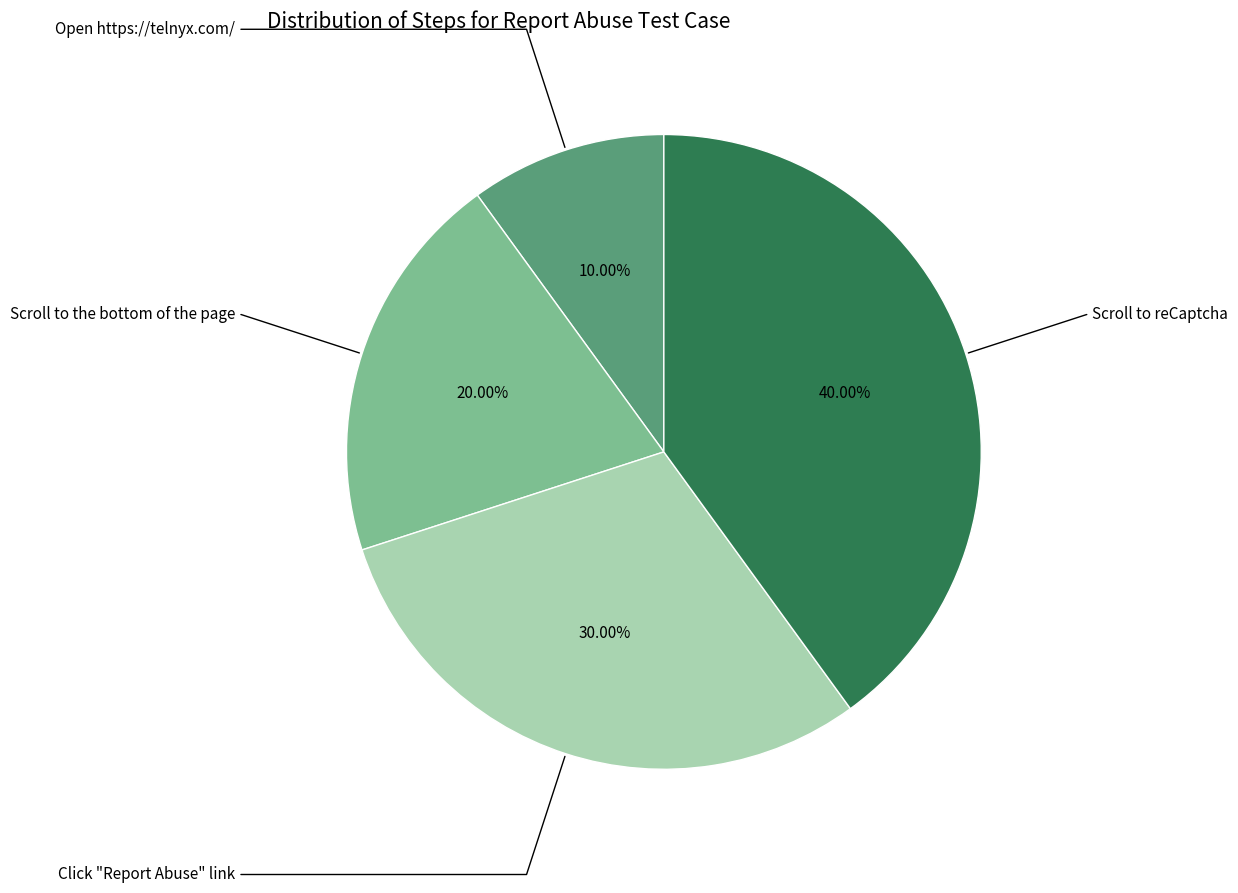

Does any single category account for the majority?

No